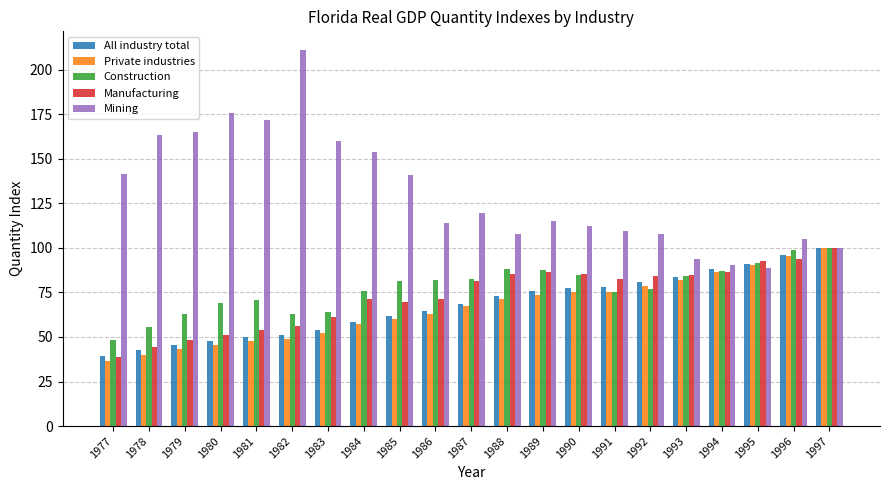

What is the difference between the highest and lowest values at 1986?

51.3